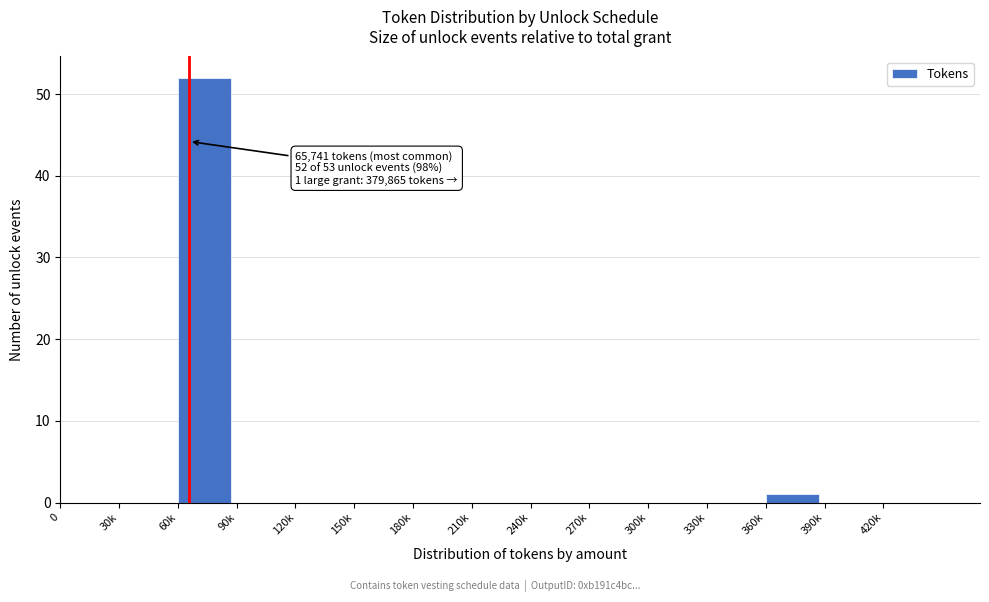

Reading left to right, transcribe all the data shown in this chart.

0=0	30k=0	60k=52	90k=0	120k=0	150k=0	180k=0	210k=0	240k=0	270k=0	300k=0	330k=0	360k=1	390k=0	420k=0